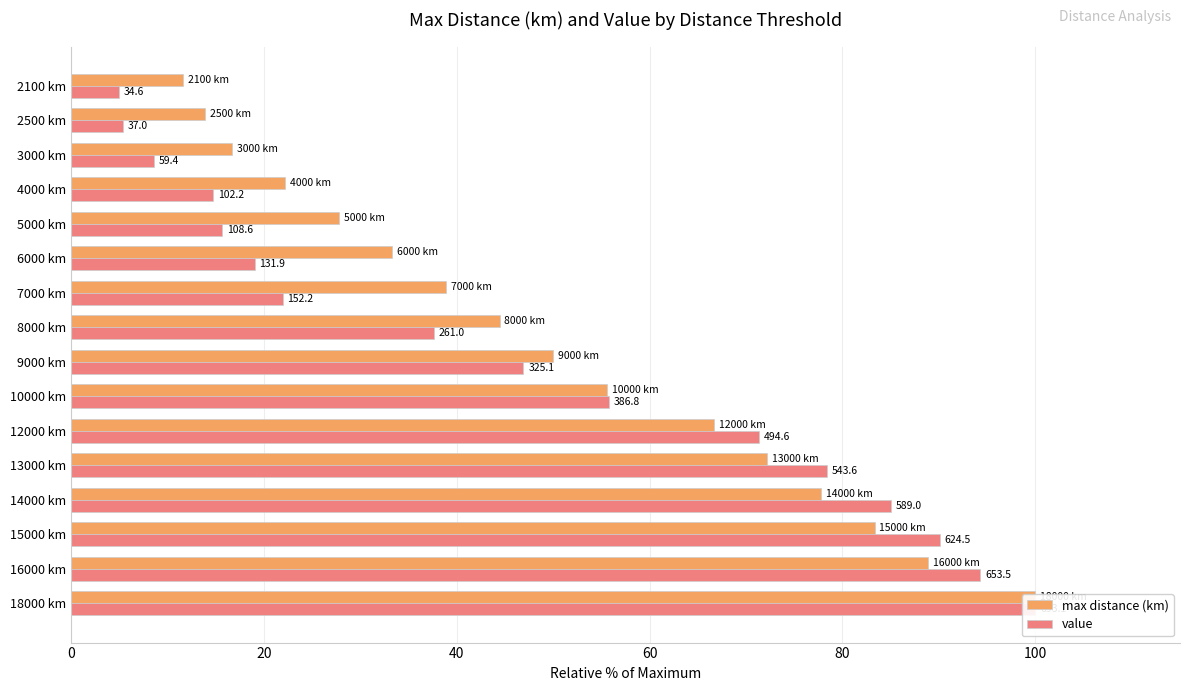

What are all the series names shown in the legend?

max distance (km), value